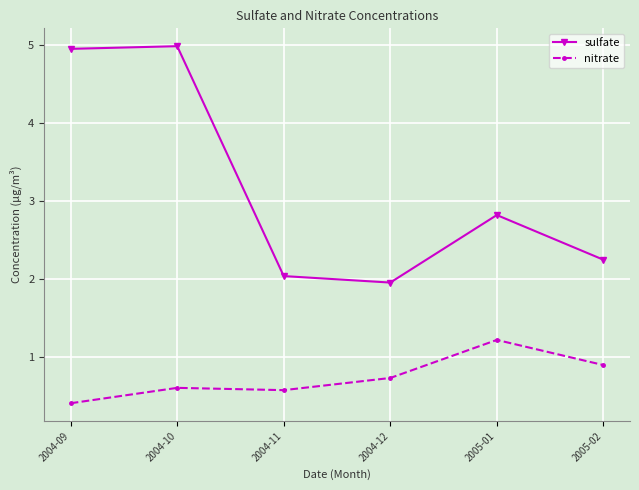

At which label does sulfate first exceed 2?

2004-09